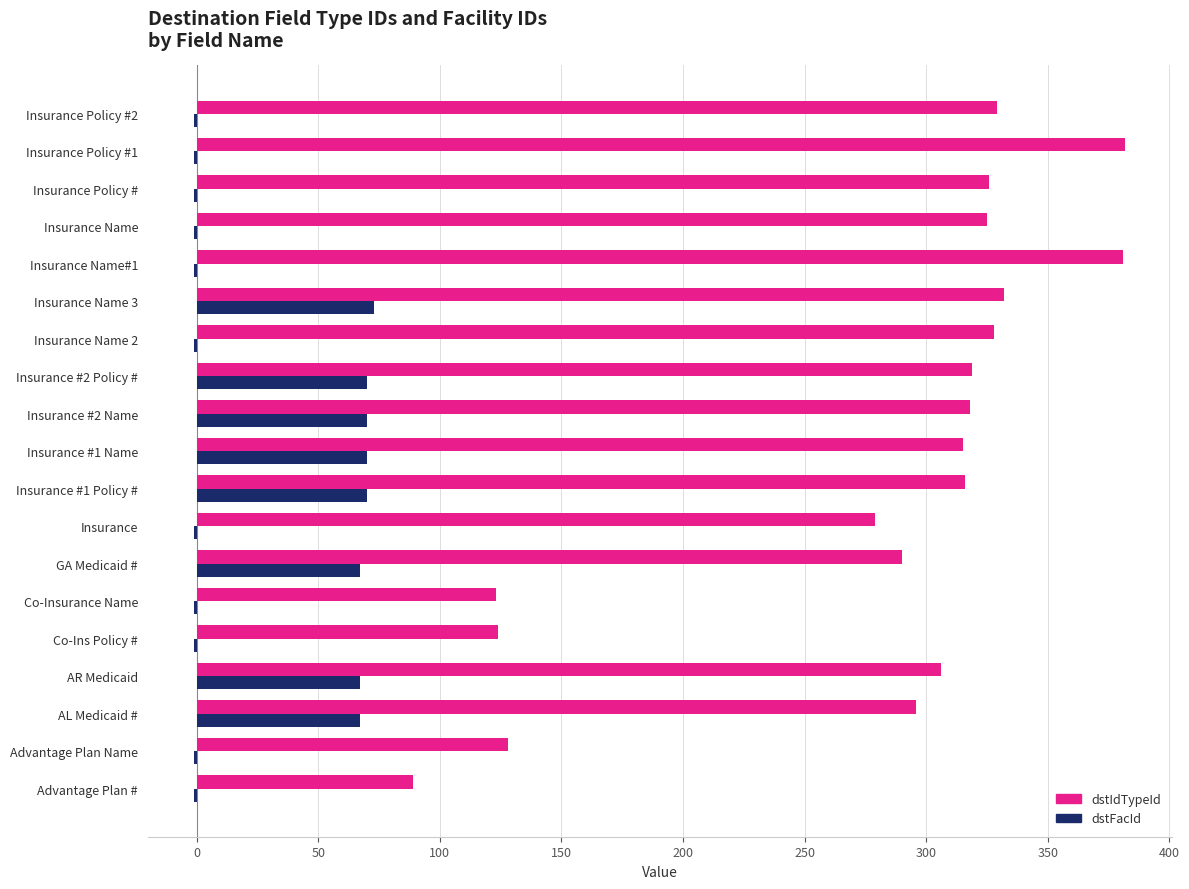

The value of dstIdTypeId at Insurance Name#1 is 381. True or false?

True